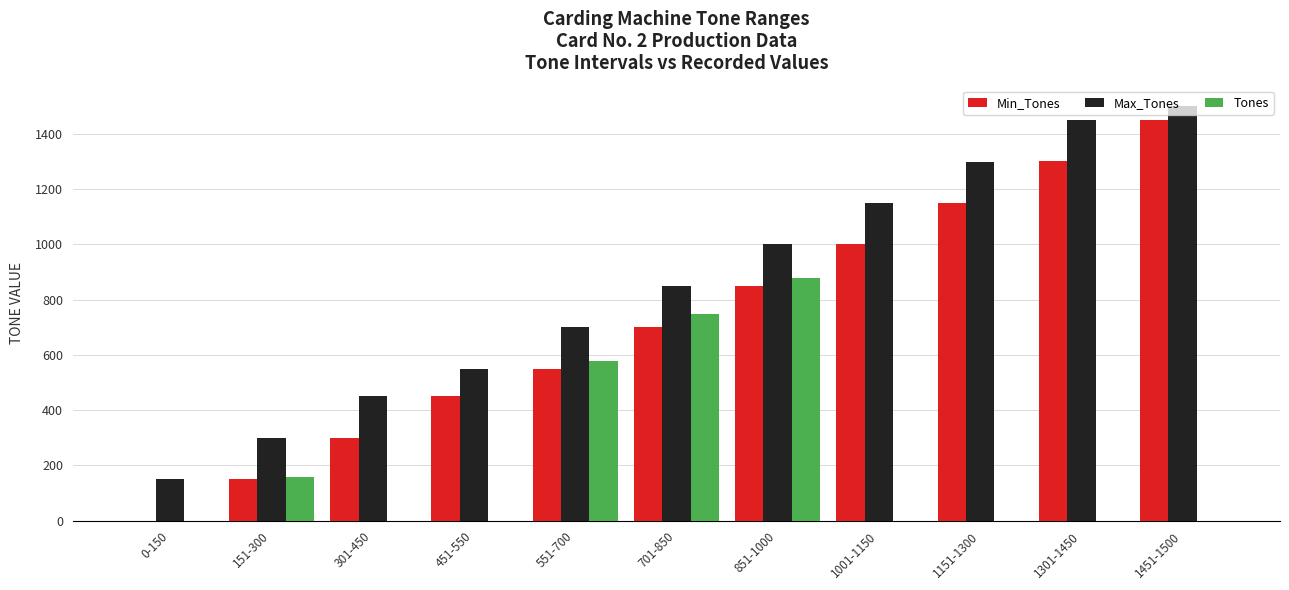

At which category is the sum across all series the highest?

1451-1500